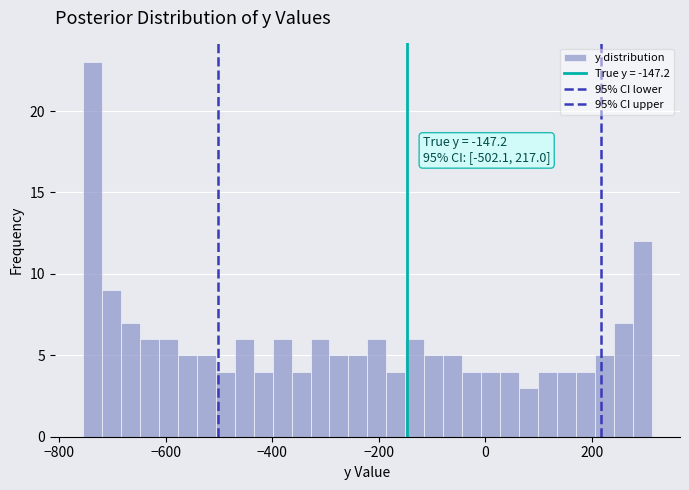

Around what value on the x-axis is the tallest bar? Give the approximate position of its centre, as read against the axis.

-740